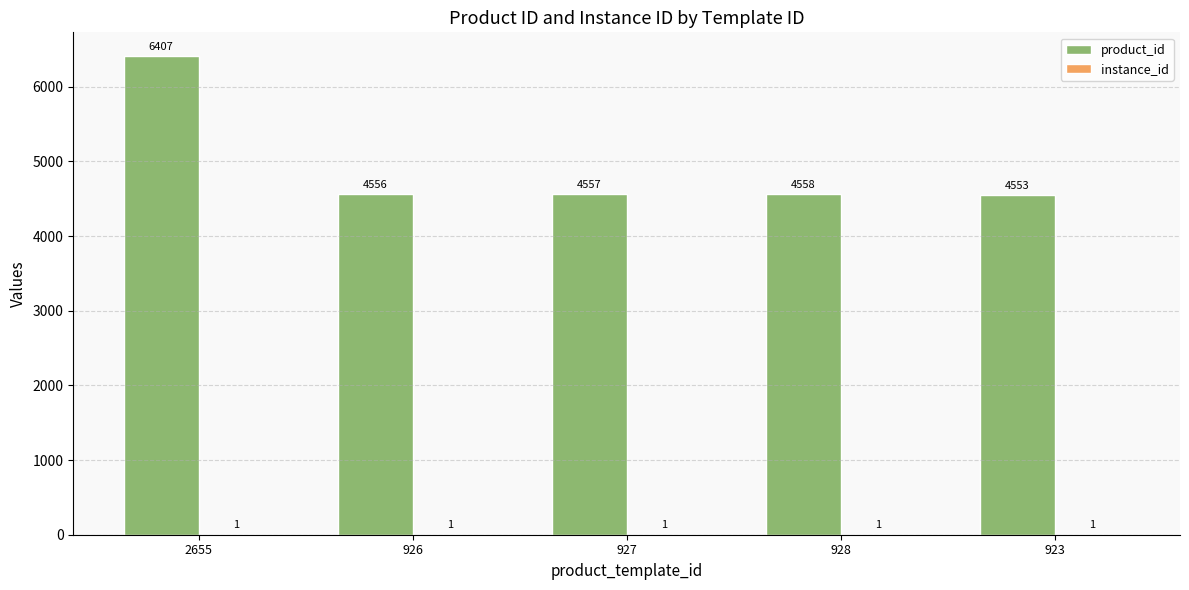

What is the maximum value for product_id?

6407